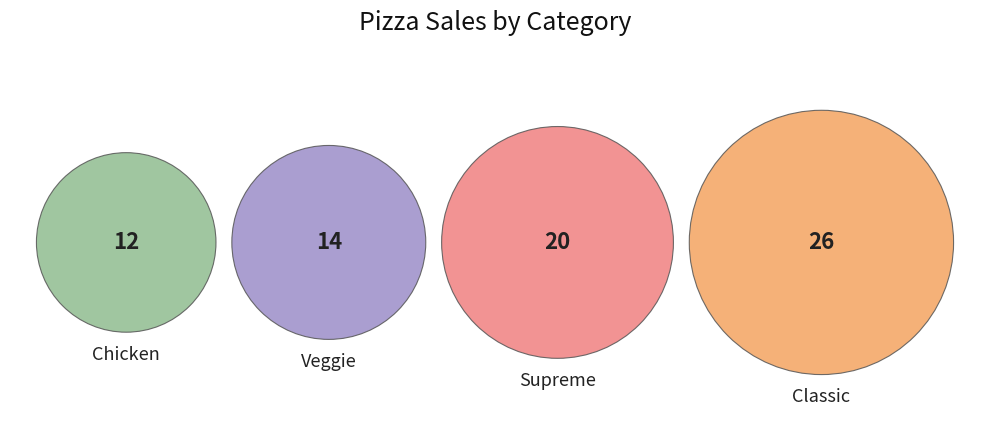

To the nearest percent, what is the average slice percentage?

25%